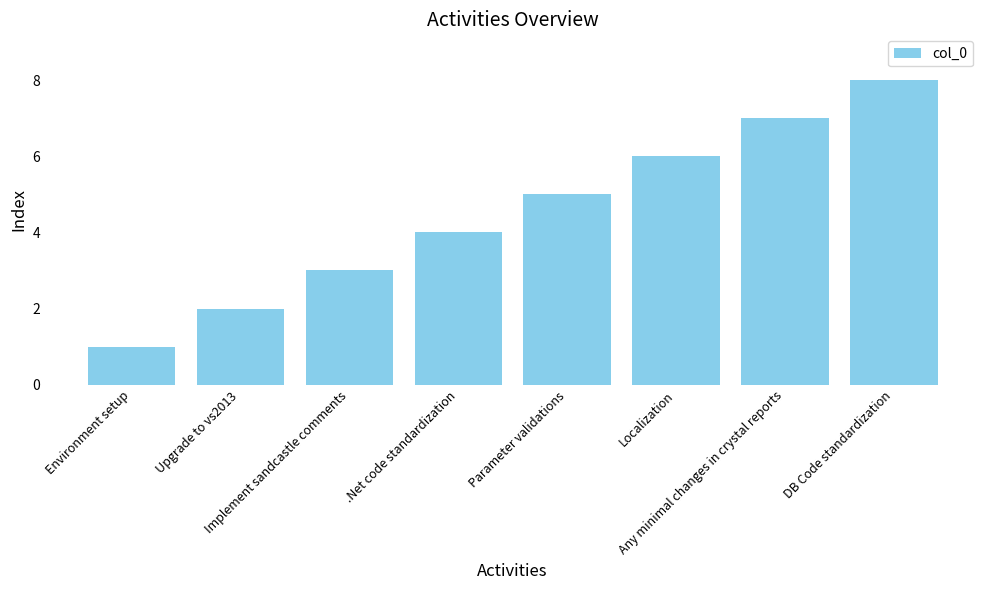

What is the difference between the second highest and minimum values?

6